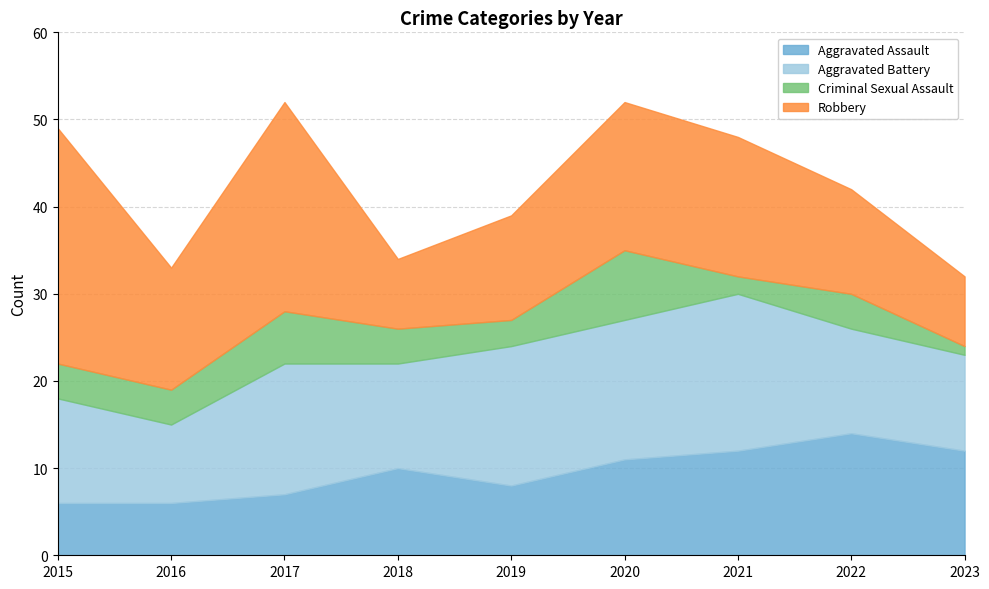

What is the value of the Aggravated Assault point at the 9th from the left?

12